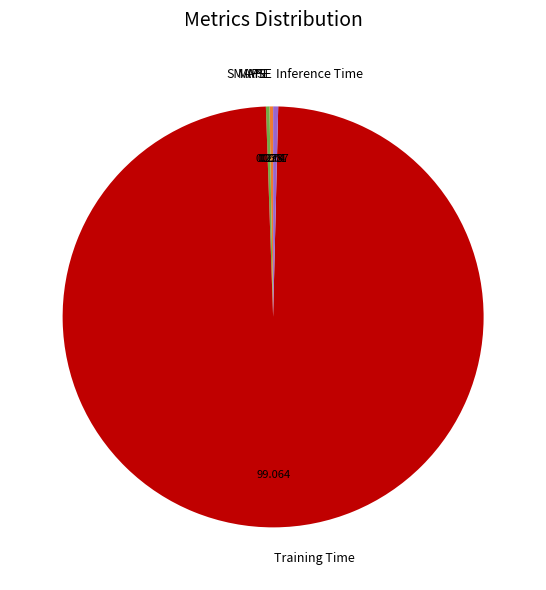

Which slice is the largest?

Training Time